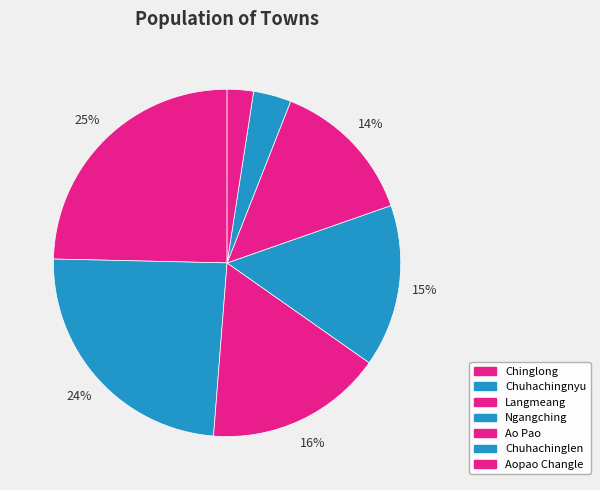

Combined, do Aopao Changle and Chuhachinglen account for over 50%?

No